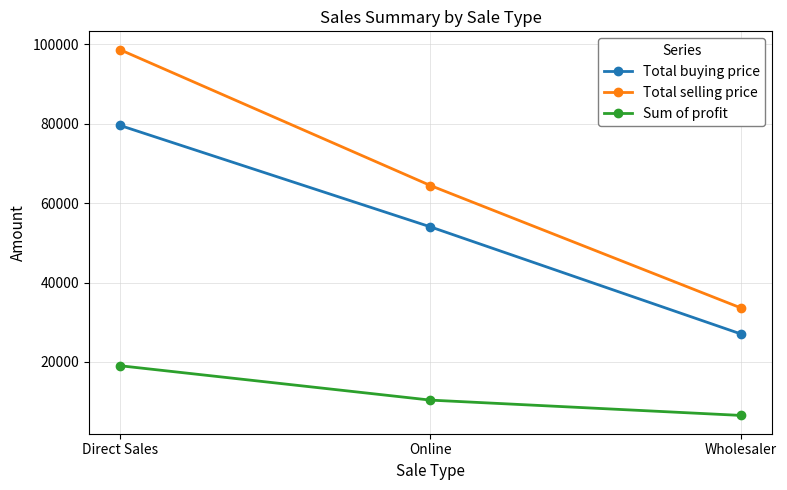

What is the minimum value for Total selling price?

33594.2